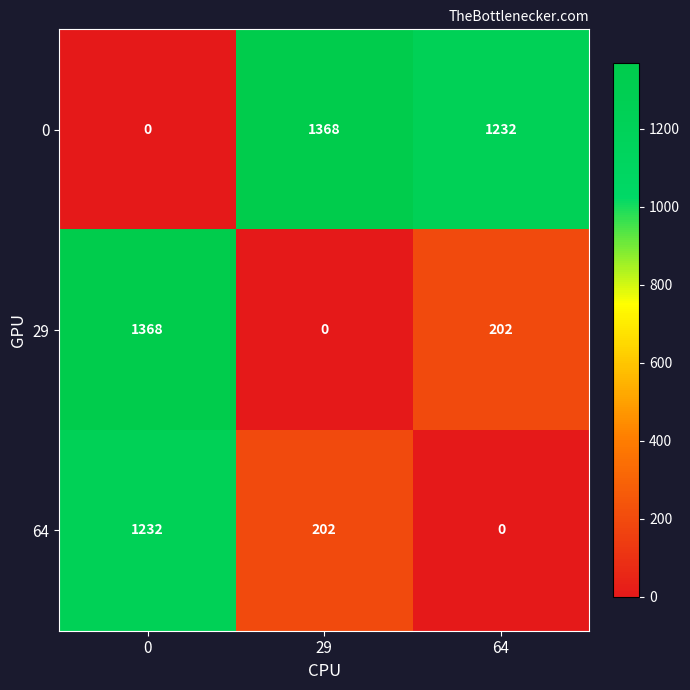

Where is 29 nearest to the value 684?

64